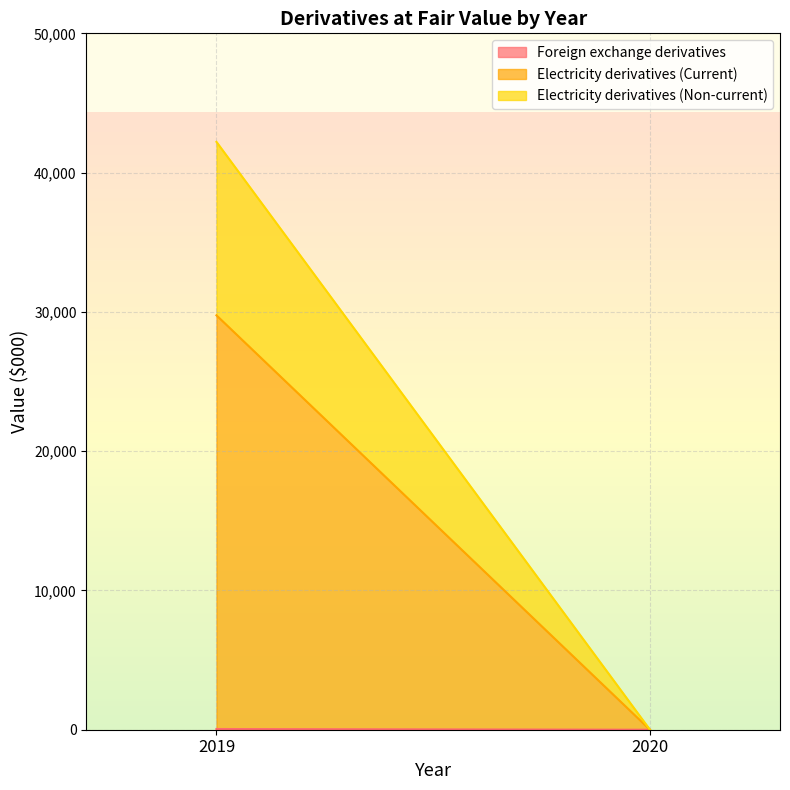

At 2019, list the series in order from largest to smallest.

Electricity derivatives (Current), Electricity derivatives (Non-current), Foreign exchange derivatives